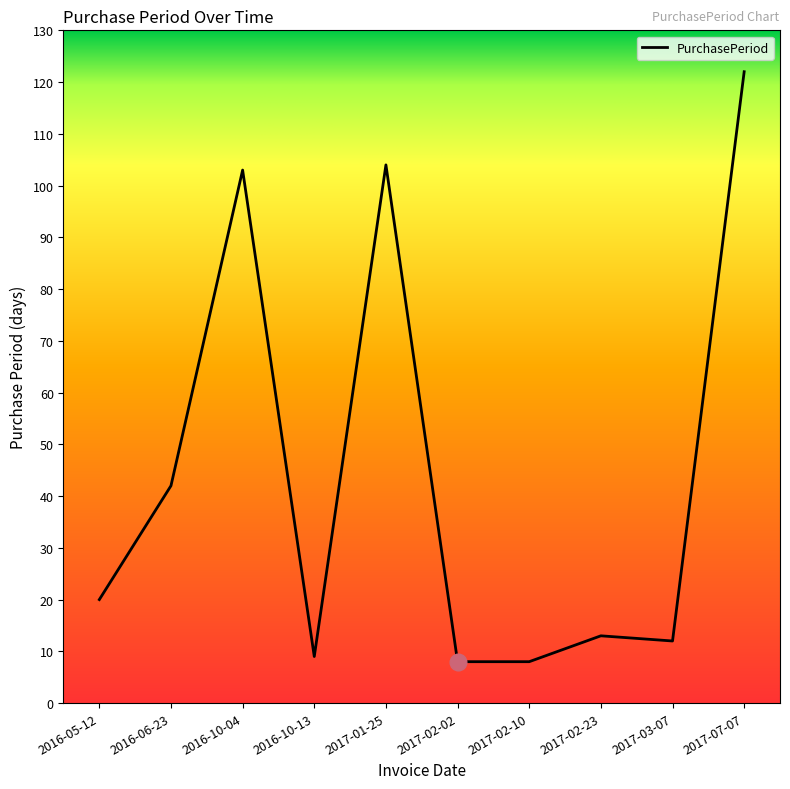

At which label is the value closest to 65?

2016-06-23